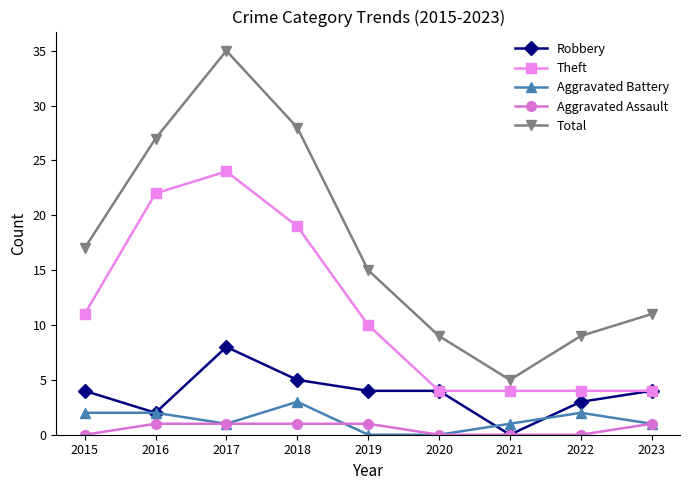

At how many categories does at least one series exceed 2?

9